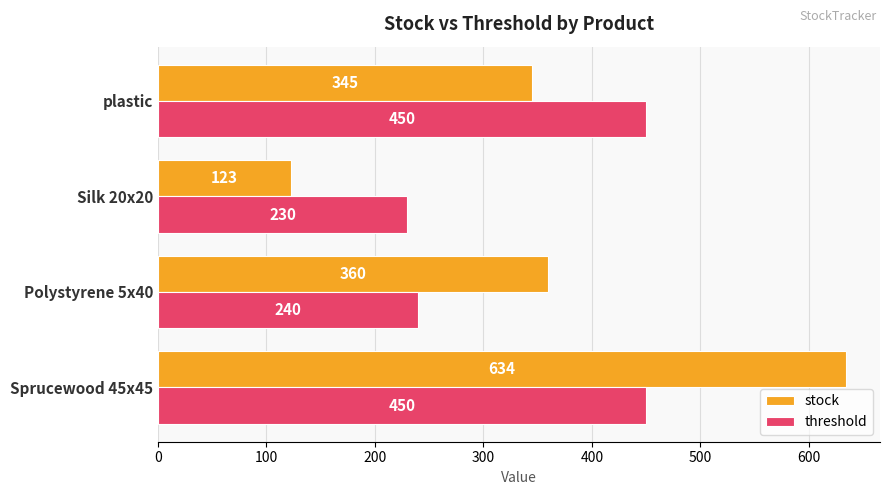

What is the maximum value shown in the chart?

634